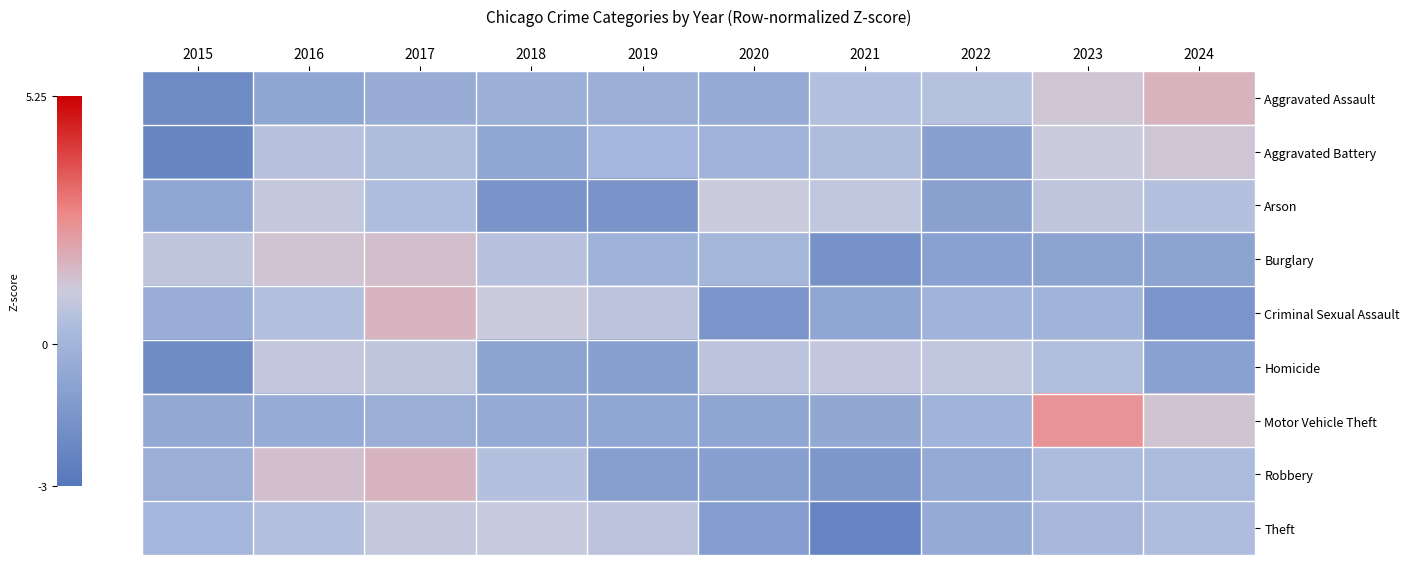

How many distinct data groups are displayed?

9